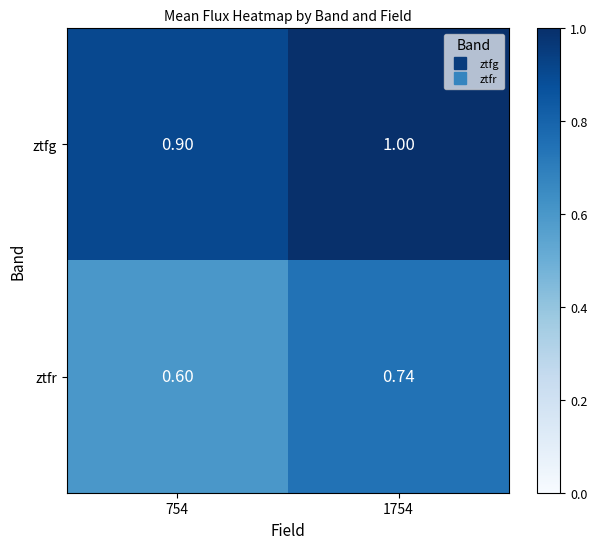

At 1754, list the series in order from smallest to largest.

ztfr, ztfg